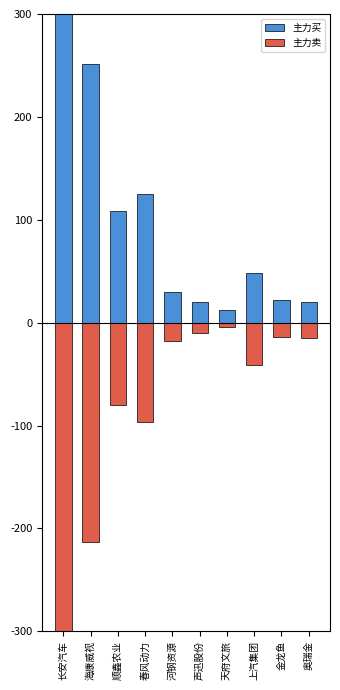

Reading right to left, extract all data points from this chart.

主力买: 奥瑞金=20290082	金龙鱼=21752295	上汽集团=48603937	天府文旅=12368810	声迅股份=19950810	河钢资源=29430981	春风动力=125145278	顺鑫农业=108555189	海康威视=251005703	长安汽车=687123818
主力卖: 奥瑞金=-14958911	金龙鱼=-14442751	上汽集团=-40712042	天府文旅=-4054589	声迅股份=-9893552	河钢资源=-17789210	春风动力=-96621754	顺鑫农业=-79664275	海康威视=-213486986	长安汽车=-497357657